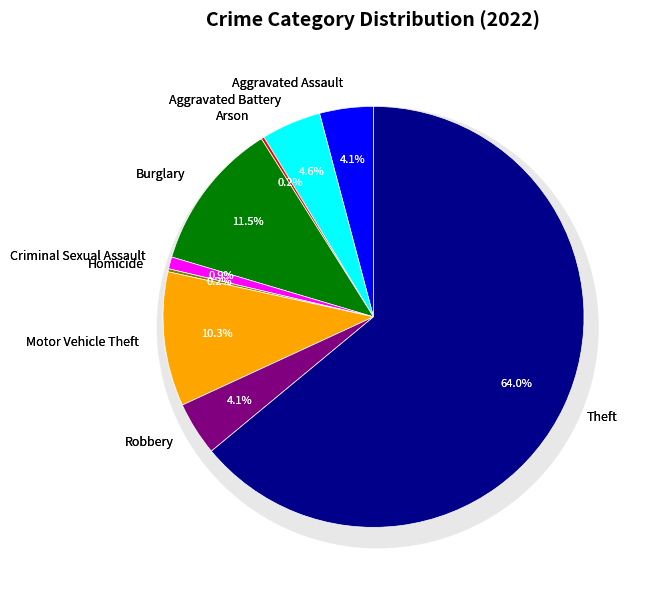

To the nearest percent, what is the difference between the largest and smallest slice percentages?

64%